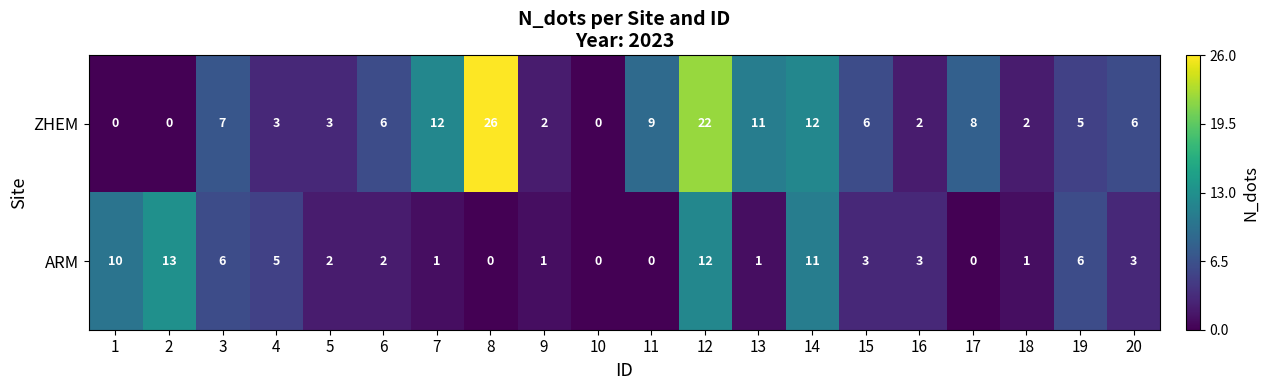

Which label corresponds to the largest value in the chart?

8